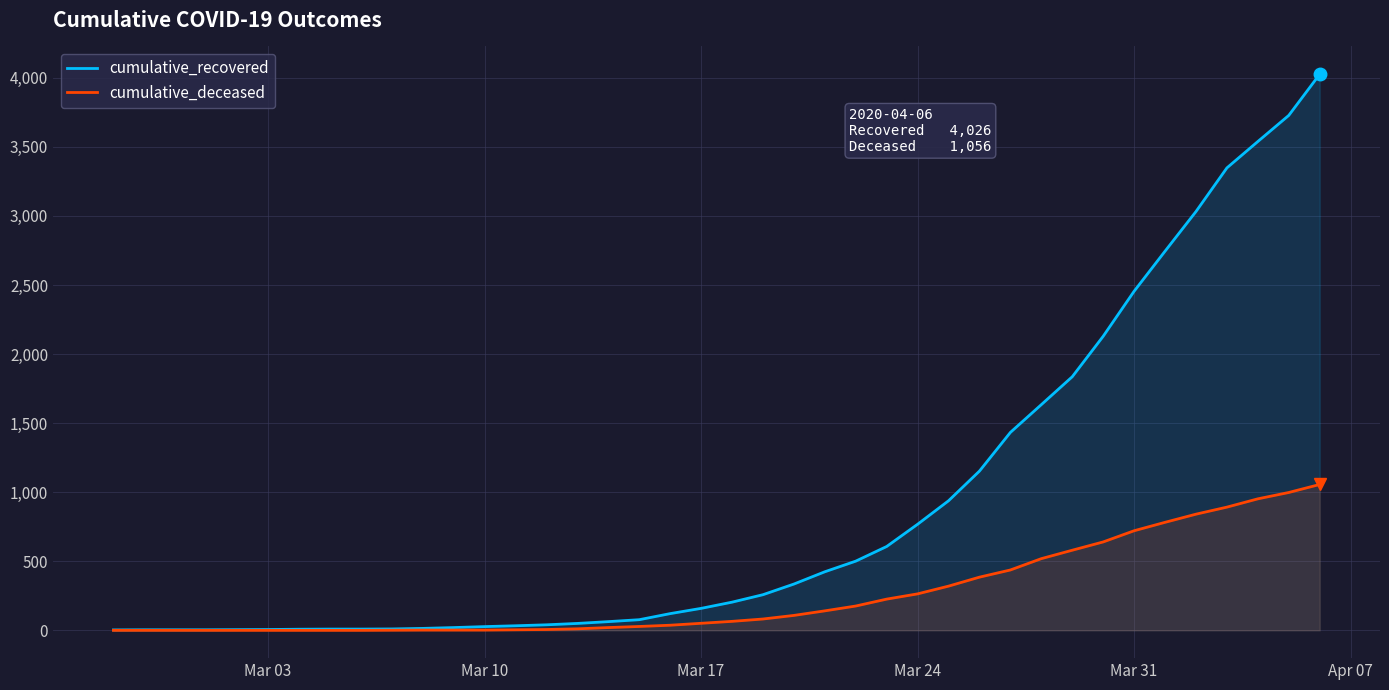

What is the greatest value displayed?

4026